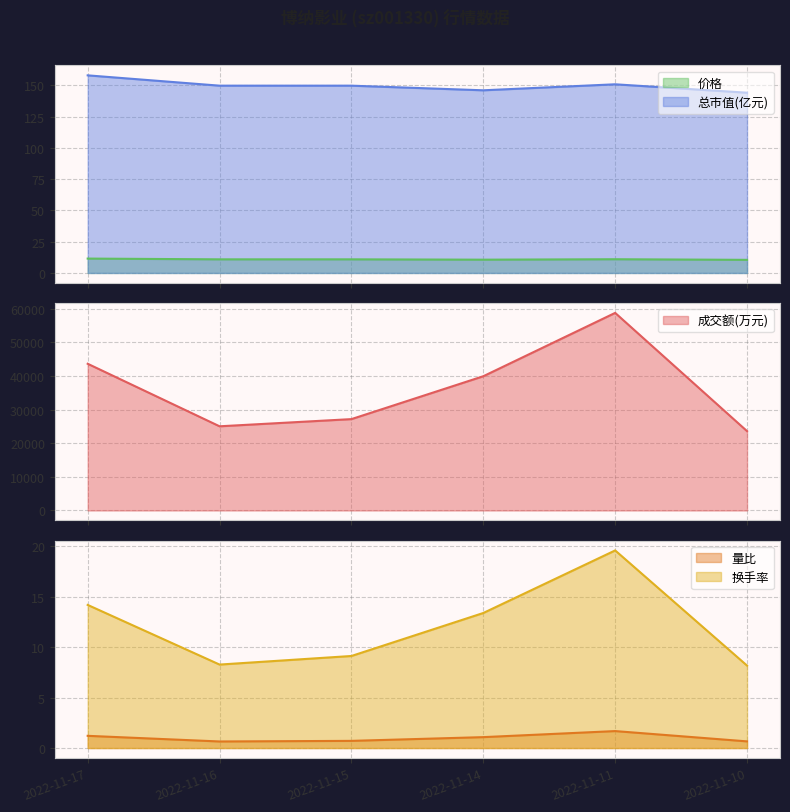

Which category has the highest value across all series?

2022-11-11